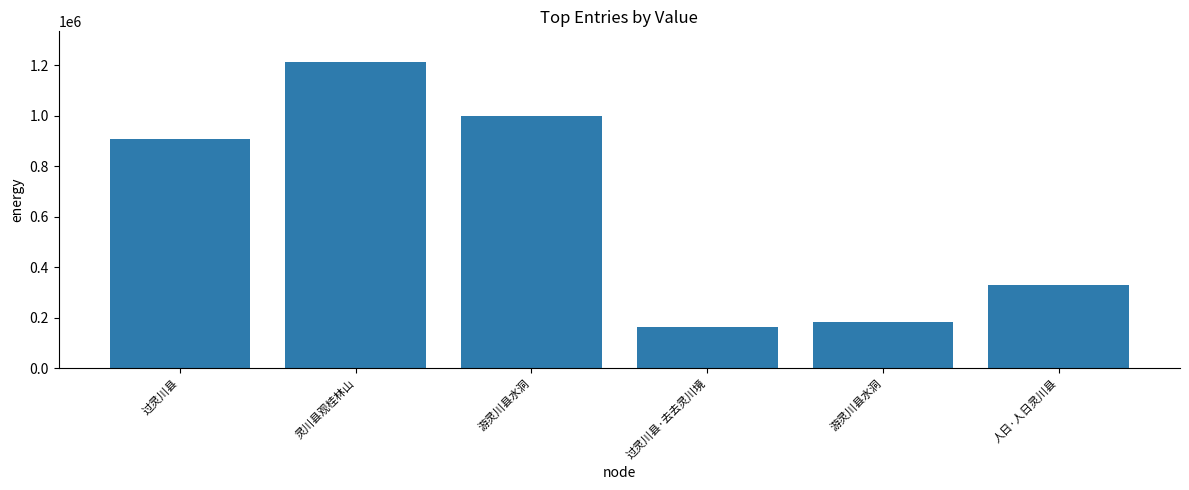

What is the change in value from 灵川县观桂林山 to 游灵川县水洞?

-1028354